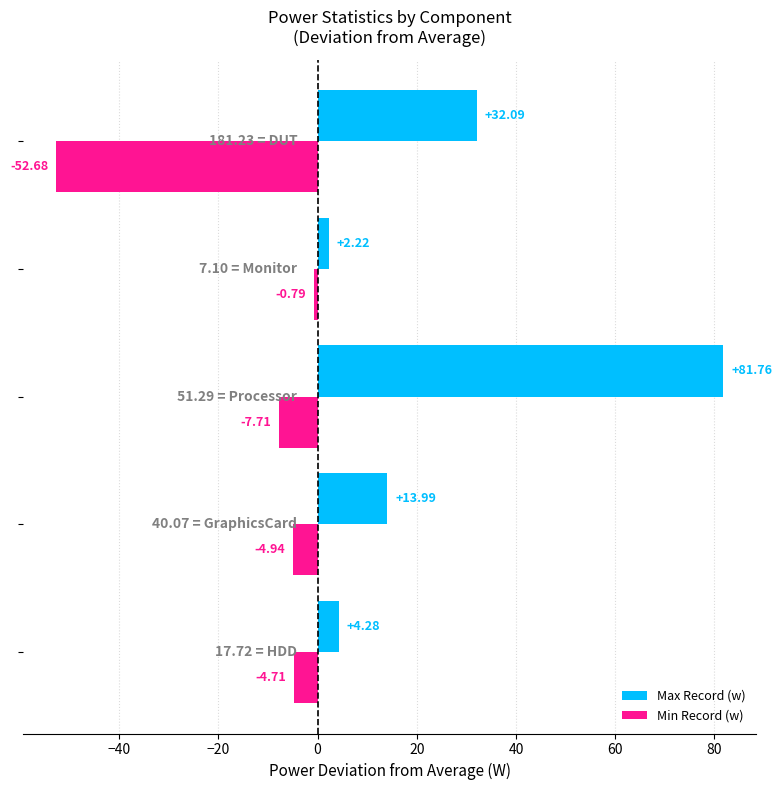

What is the difference between the maximum and minimum values in the Min Record (w) series?

51.9